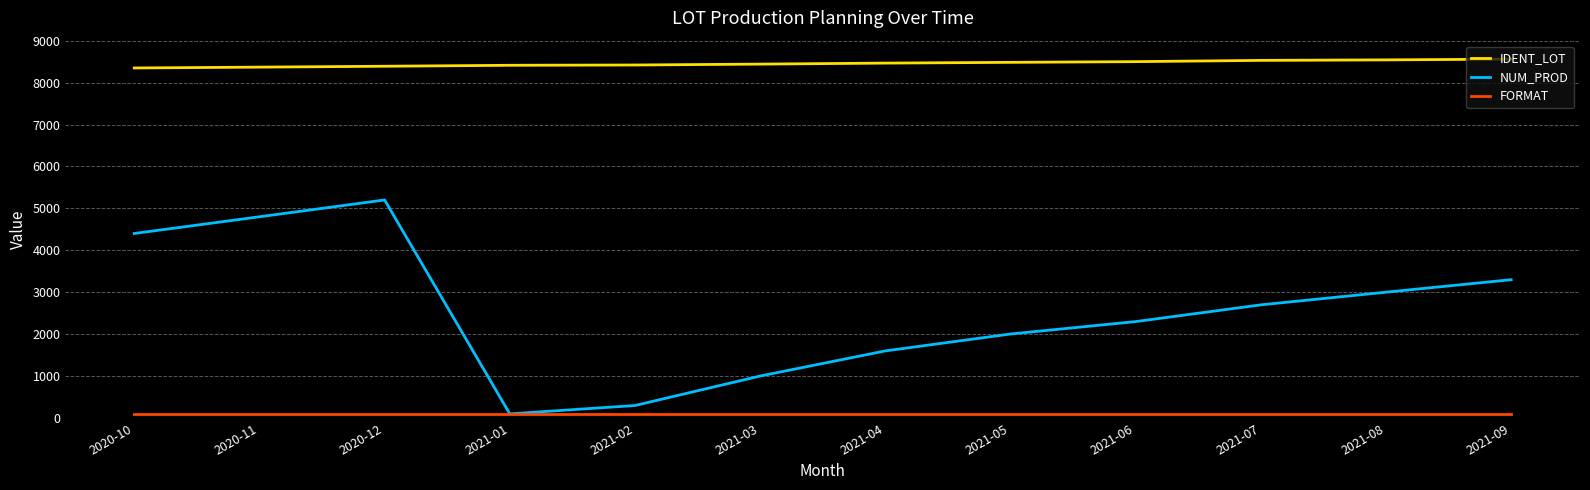

Does the chart display data point markers on the line(s)?

No